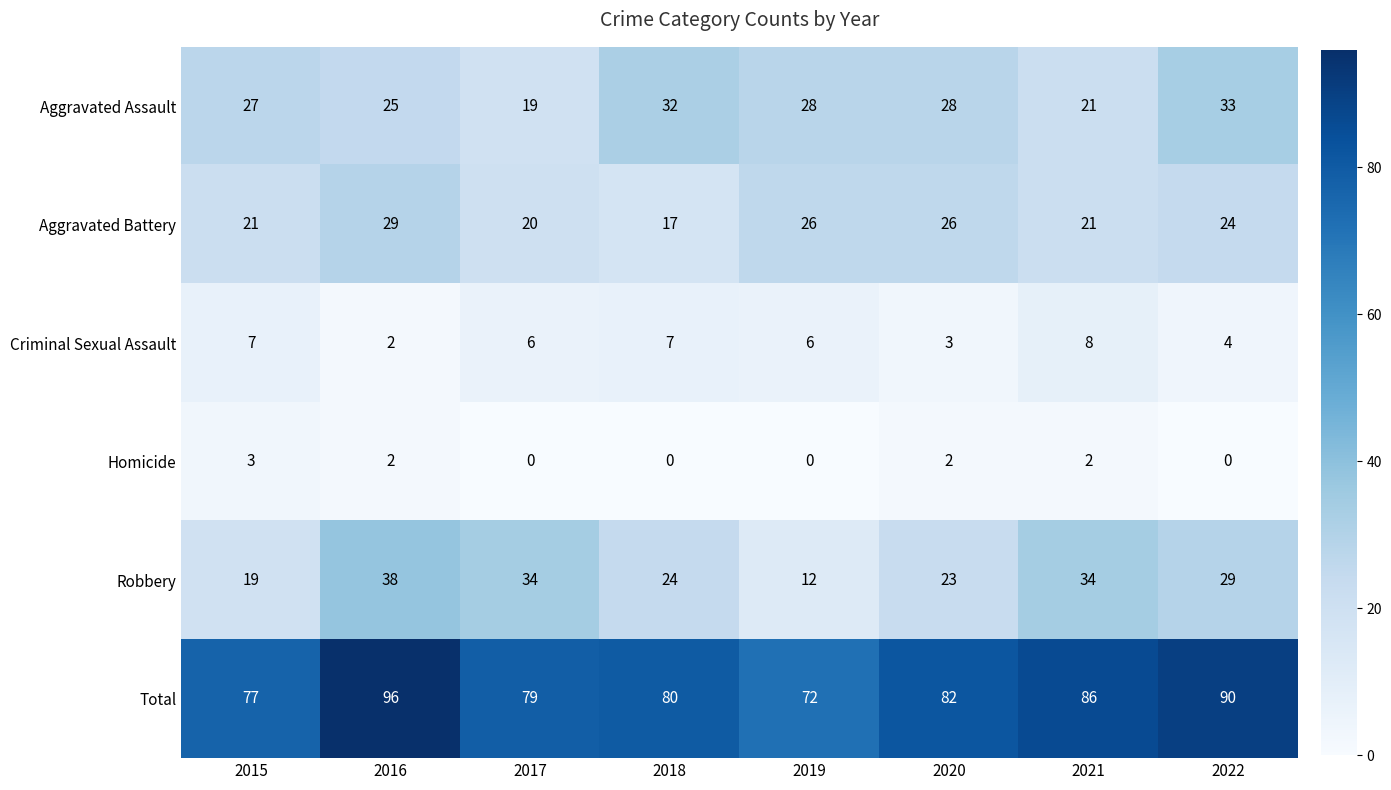

Which category has the highest value in the Aggravated Battery series?

2016